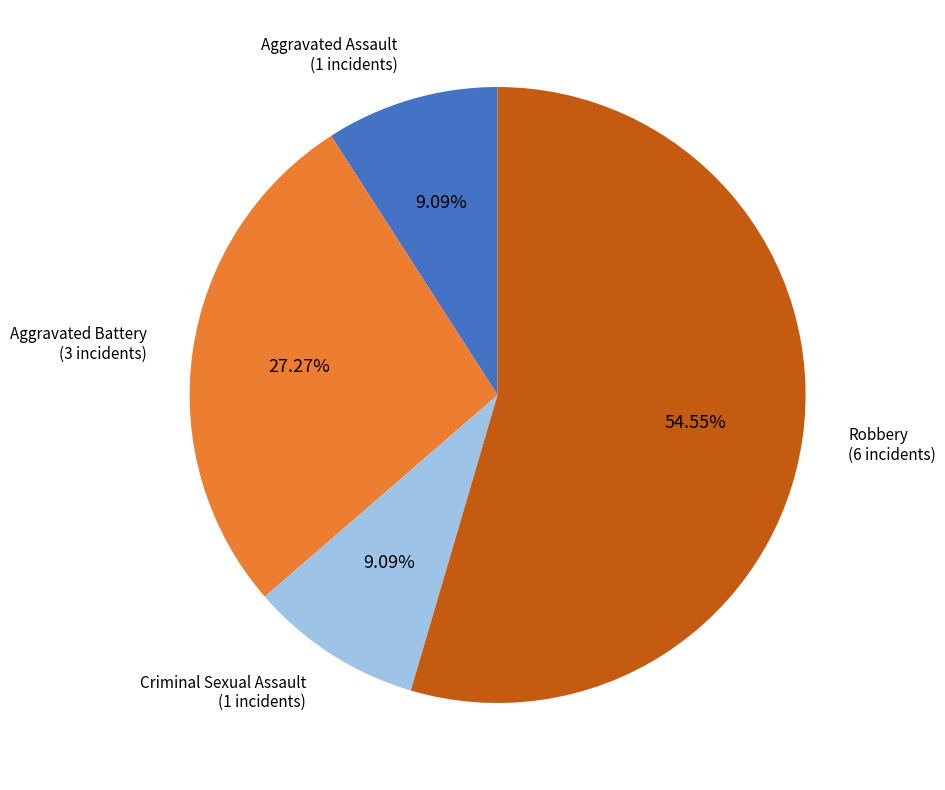

Count the number of slices in the pie.

4